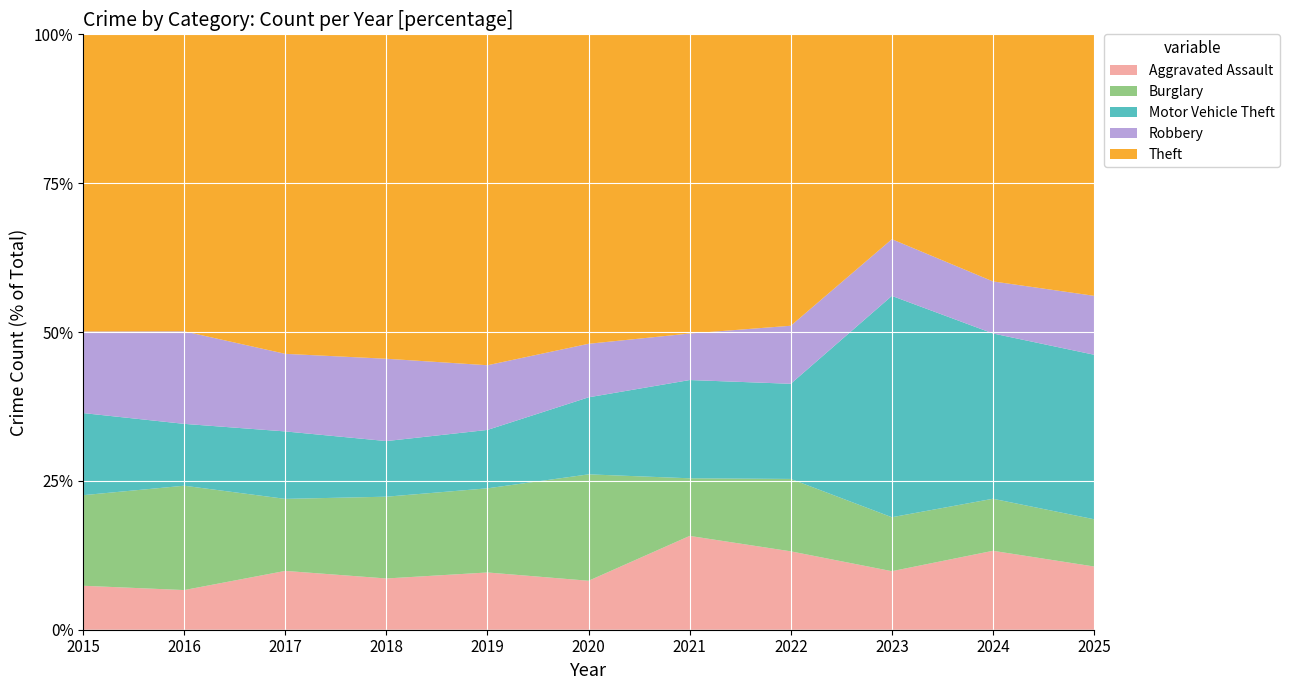

Reading left to right, list all the values displayed in this chart.

Aggravated Assault: 2015=83	2016=84	2017=116	2018=94	2019=100	2020=75	2021=127	2022=131	2023=128	2024=138	2025=103
Burglary: 2015=171	2016=221	2017=142	2018=150	2019=147	2020=163	2021=78	2022=121	2023=118	2024=91	2025=77
Motor Vehicle Theft: 2015=155	2016=131	2017=133	2018=102	2019=102	2020=118	2021=133	2022=159	2023=484	2024=289	2025=268
Robbery: 2015=154	2016=196	2017=153	2018=151	2019=113	2020=82	2021=63	2022=97	2023=124	2024=91	2025=96
Theft: 2015=561	2016=629	2017=630	2018=595	2019=578	2020=474	2021=405	2022=487	2023=448	2024=432	2025=426